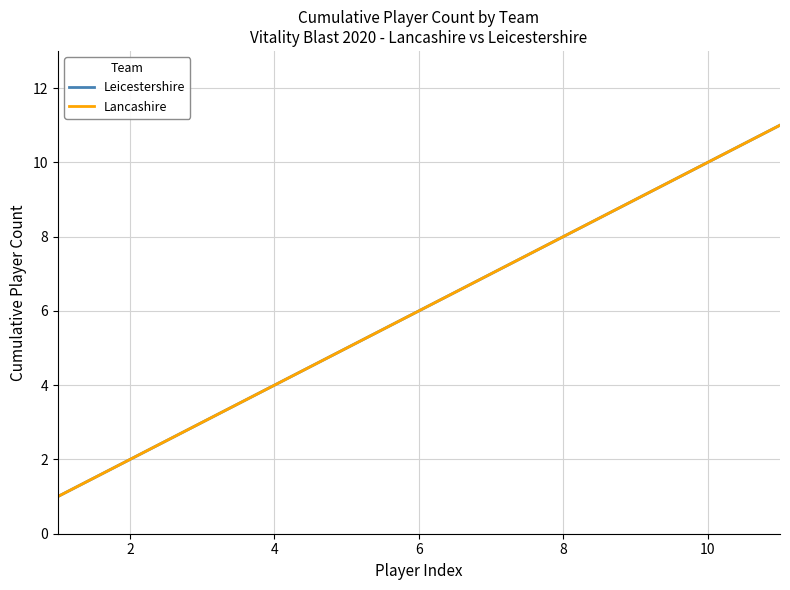

Does the chart display data point markers on the line(s)?

No